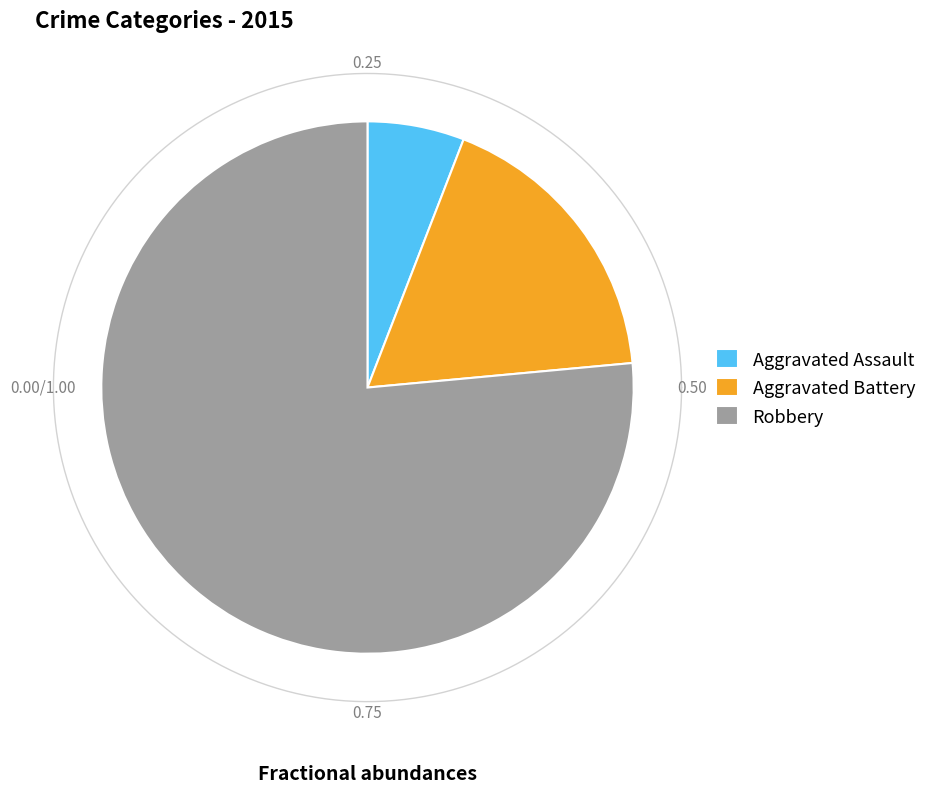

Approximately how many times larger is the value at Aggravated Assault compared to Robbery?

0.1